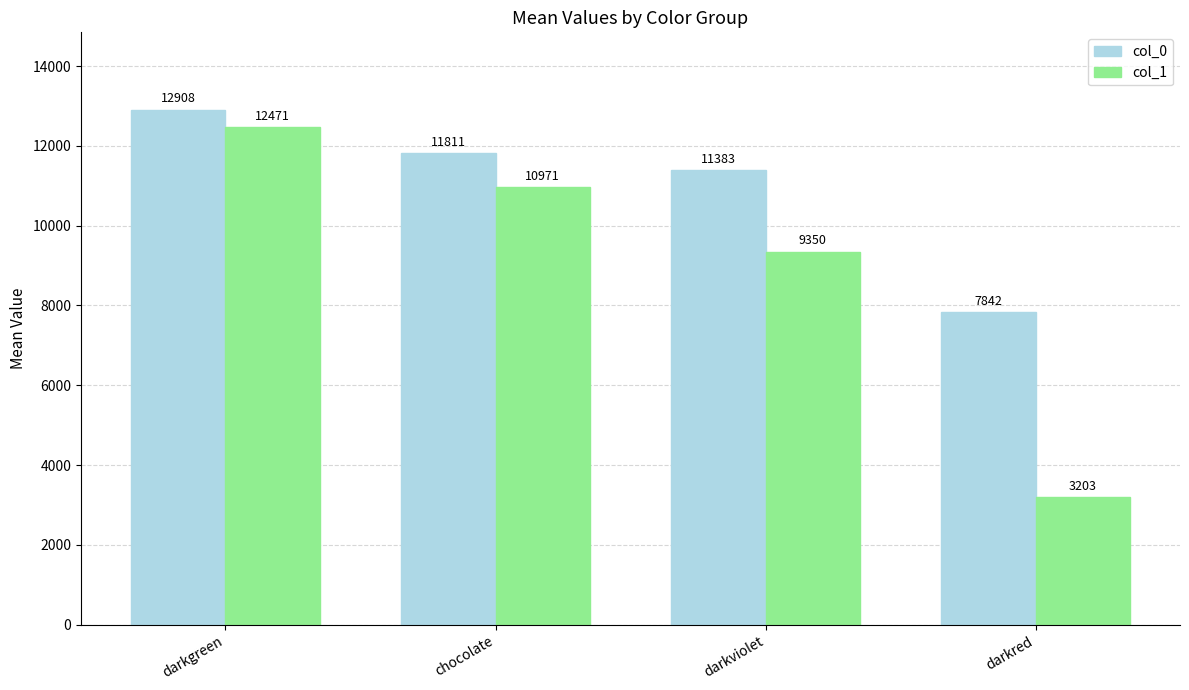

Rank the series at chocolate from lowest to highest value.

col_1, col_0